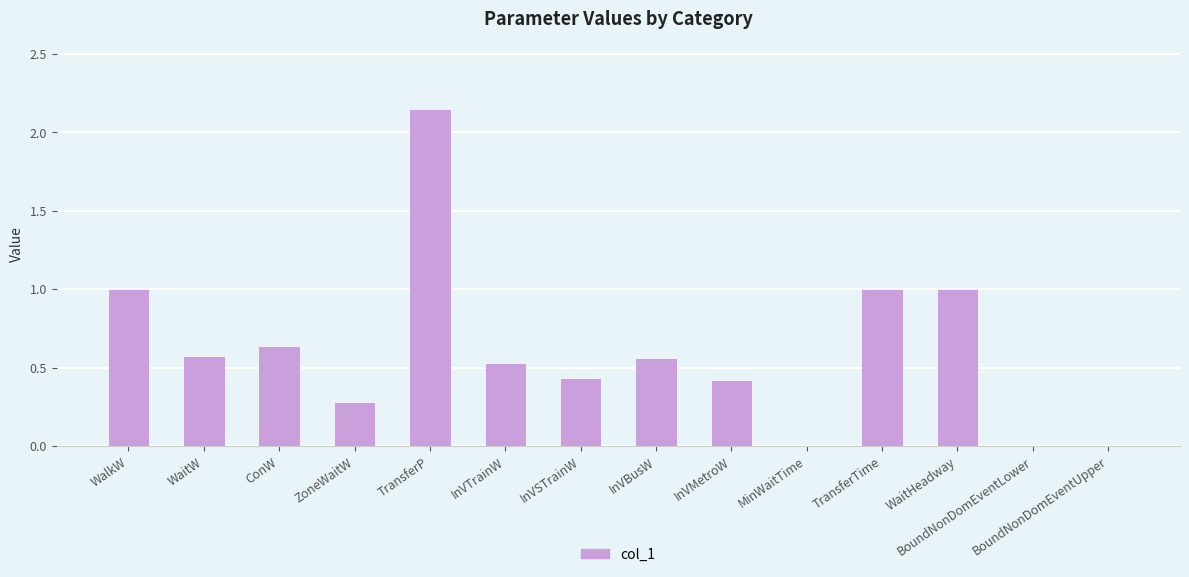

How many distinct data groups are displayed?

1